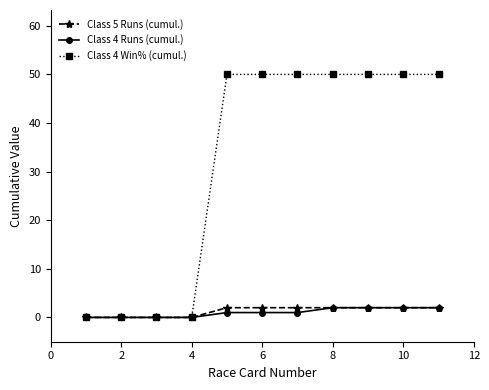

At how many categories does at least one series exceed 47?

7